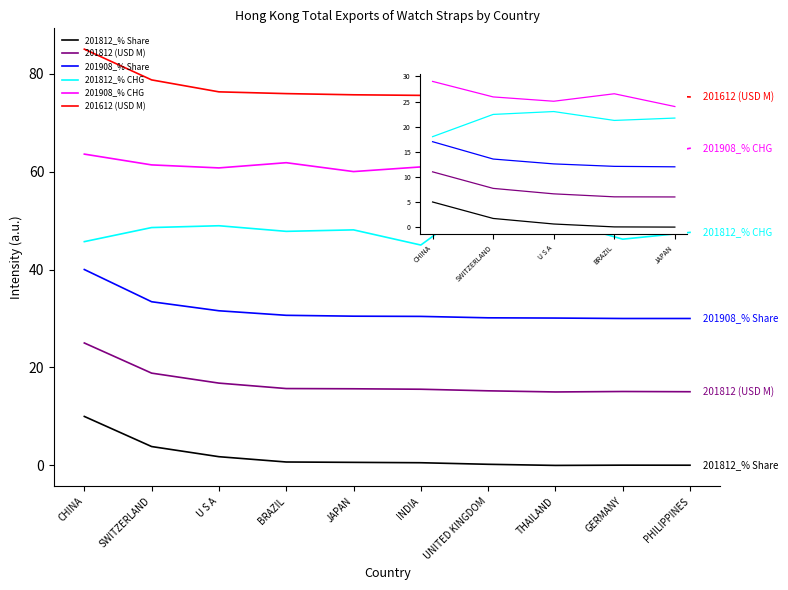

Rank the series by their maximum value, from lowest to highest.

201812_% Share, 201812 (USD M), 201908_% Share, 201812_% CHG, 201908_% CHG, 201612 (USD M)